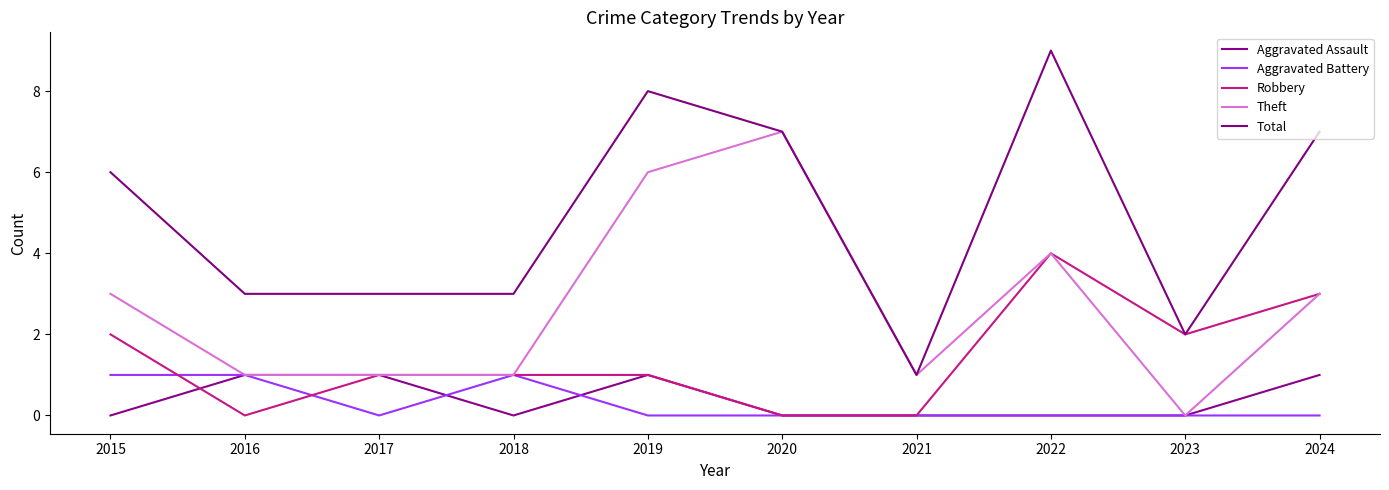

True or false: Total and Aggravated Battery intersect in this chart.

False